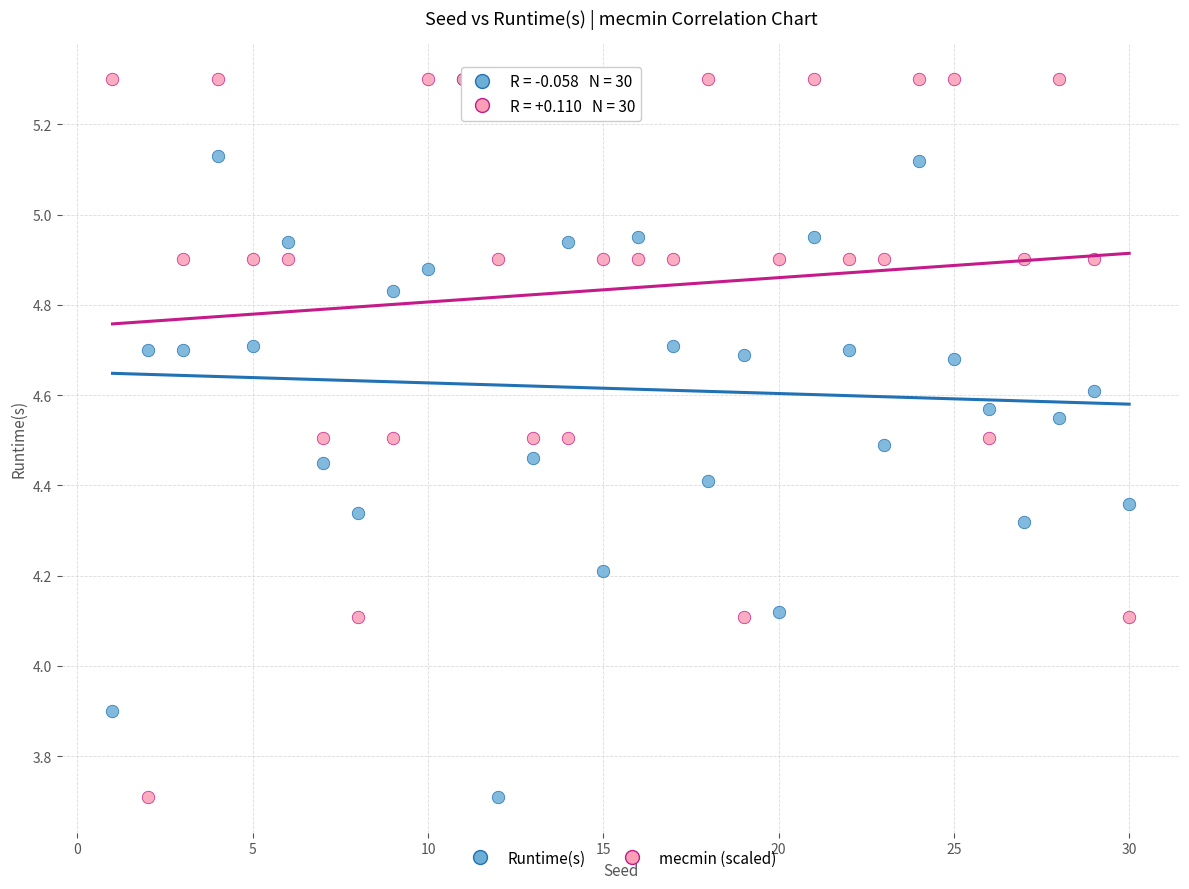

What are all the series names shown in the legend?

Runtime(s), mecmin (scaled)